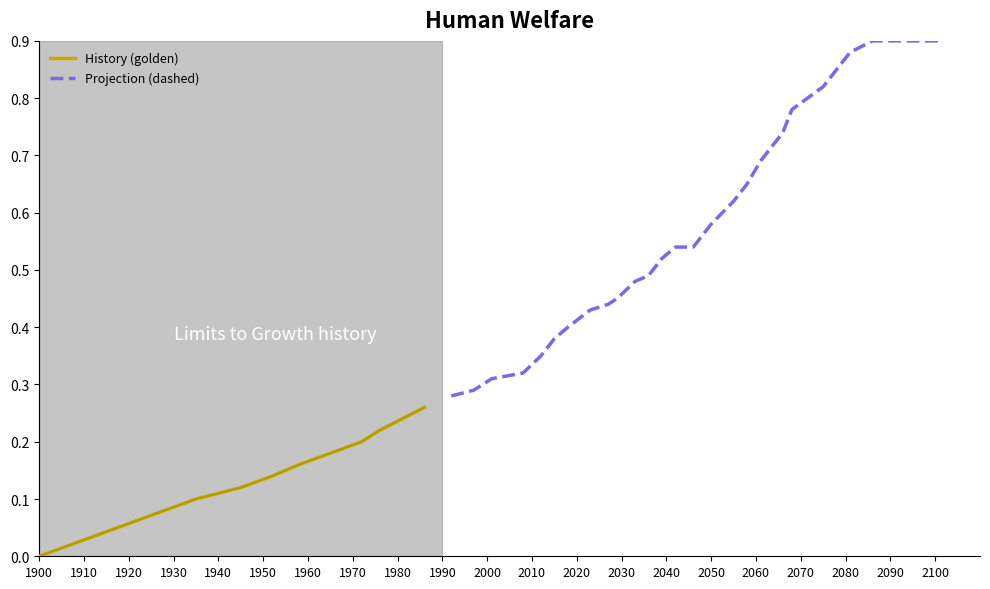

Which category has the highest value across all series?

39